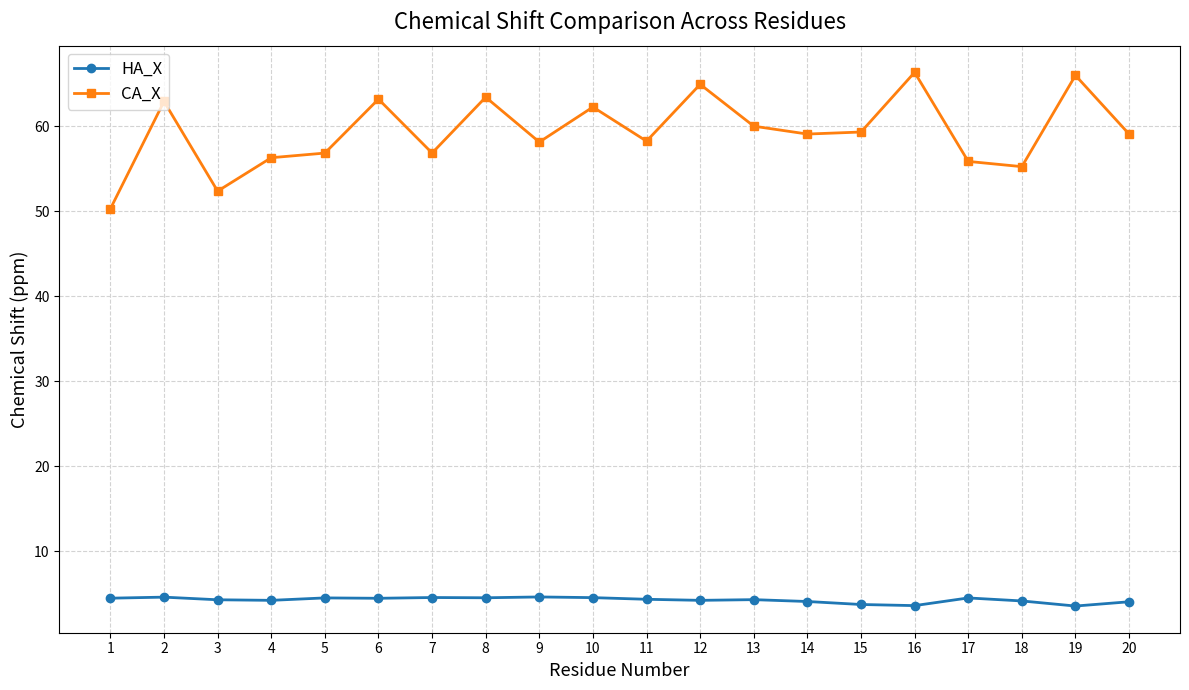

True or false: CA_X has a value of 16.3 at 19.

False